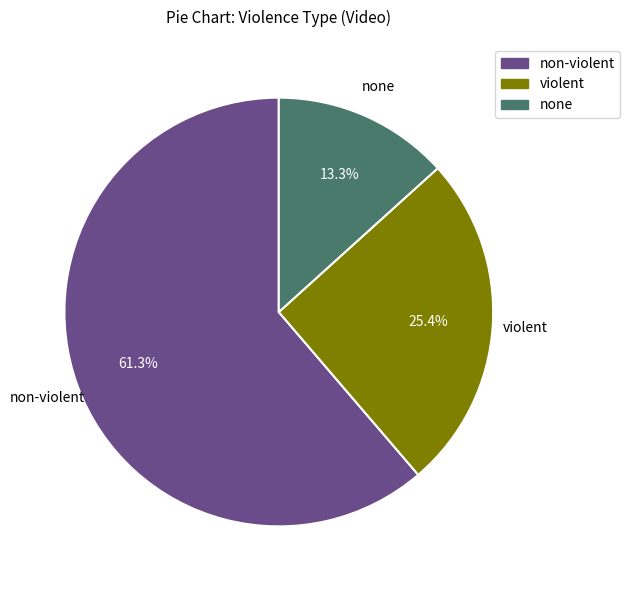

Is non-violent the majority of the pie?

Yes